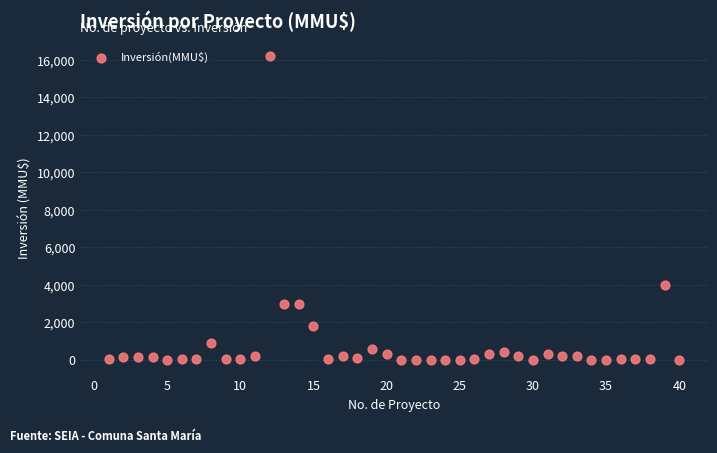

What Y value in the scatter plot is closest to 8100?

4000